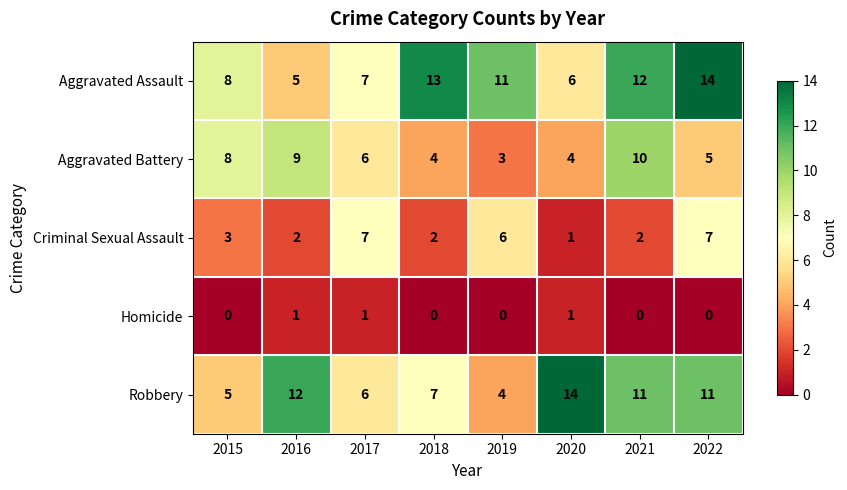

What is the average value of the Aggravated Assault series?

10